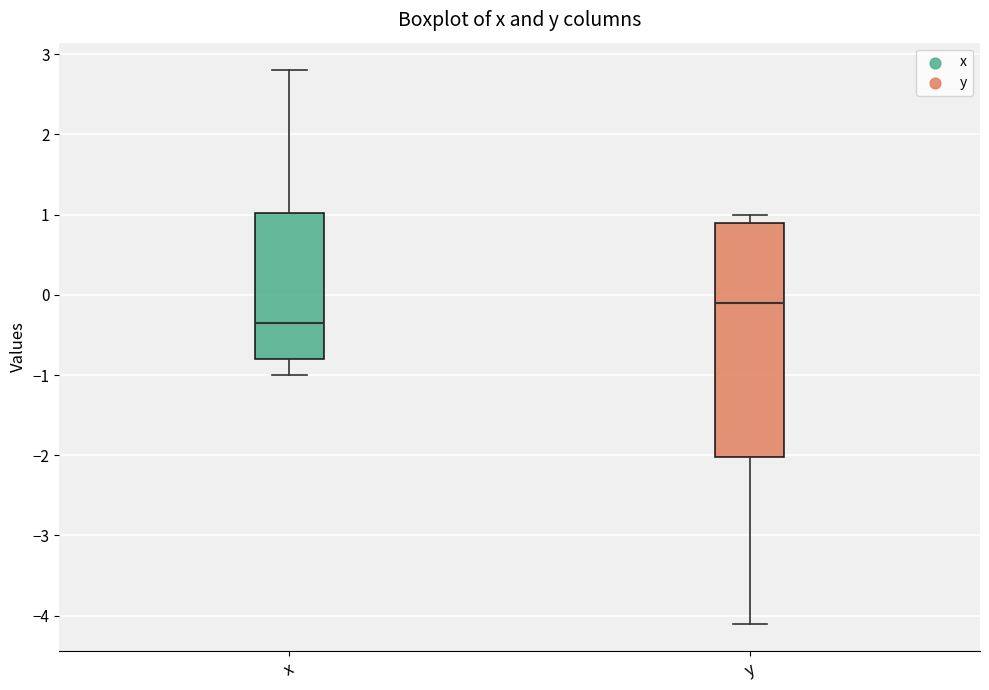

Where does the upper whisker of the box for x end on the y-axis? The values are not printed on the chart, so give them approximately, as read against the axis.

2.8